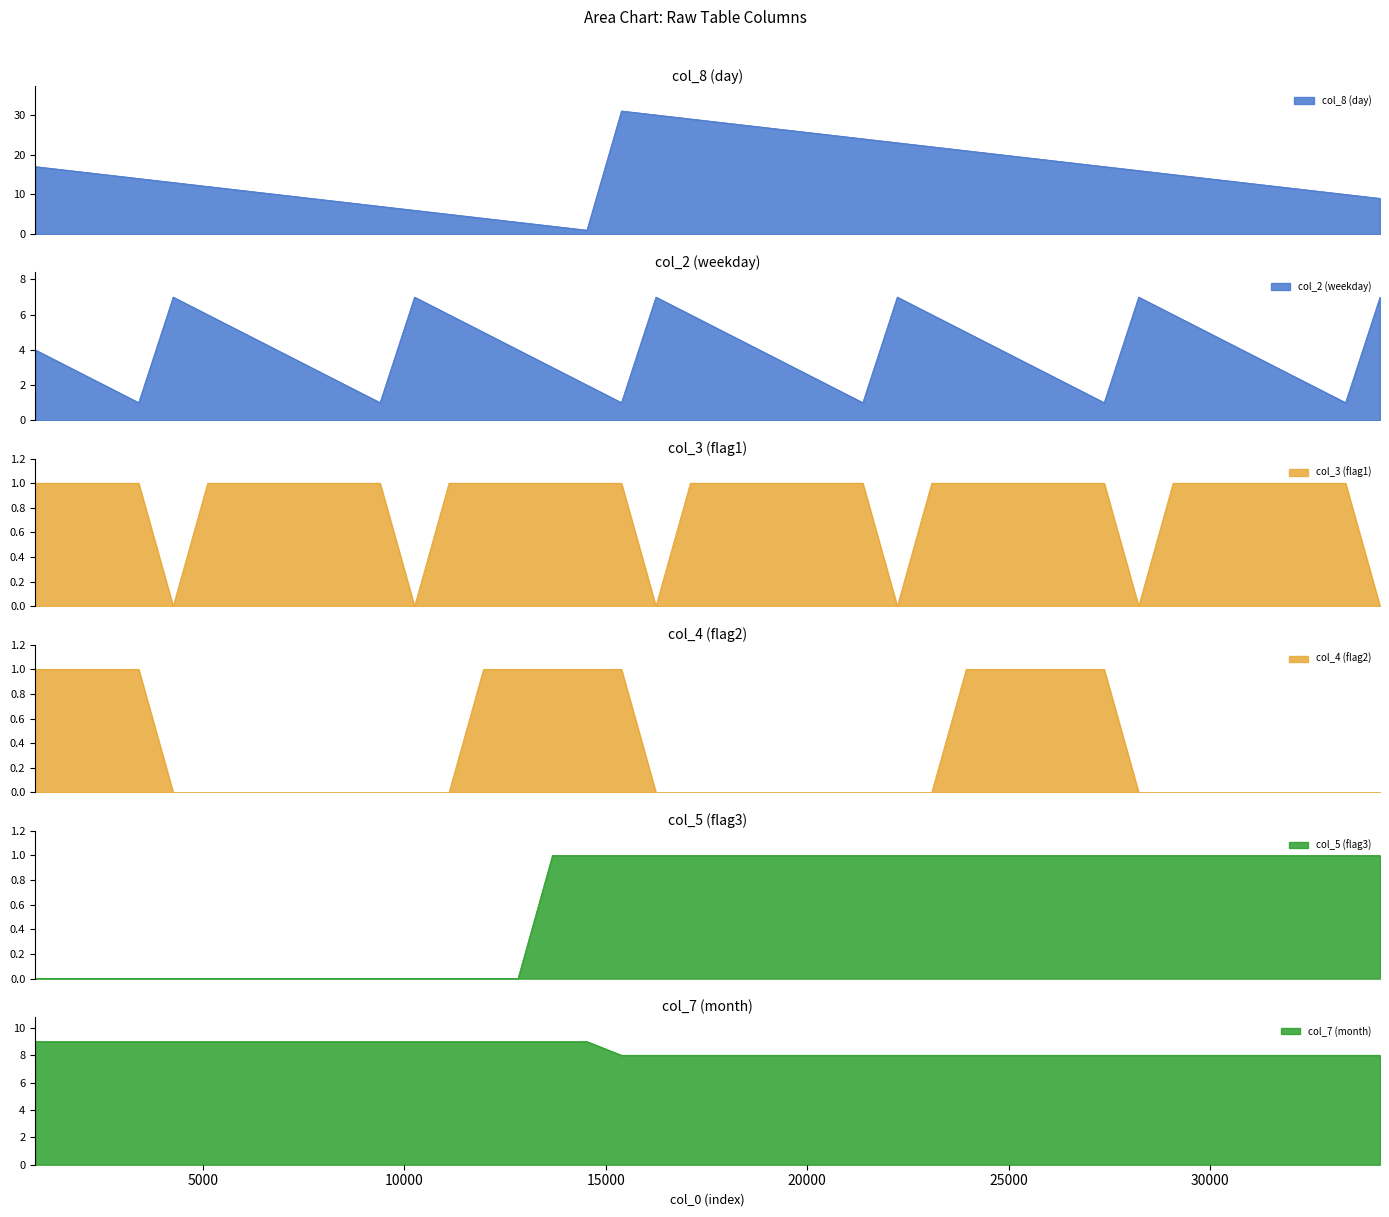

How many data points in col_7 (month) are above 8?

17